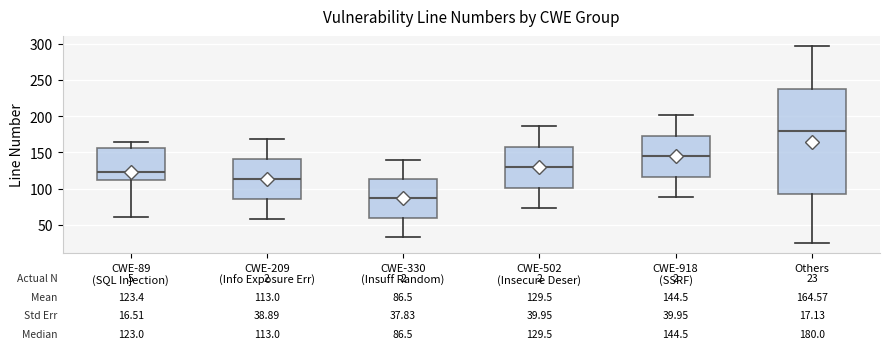

Which box has the highest median line?

Others